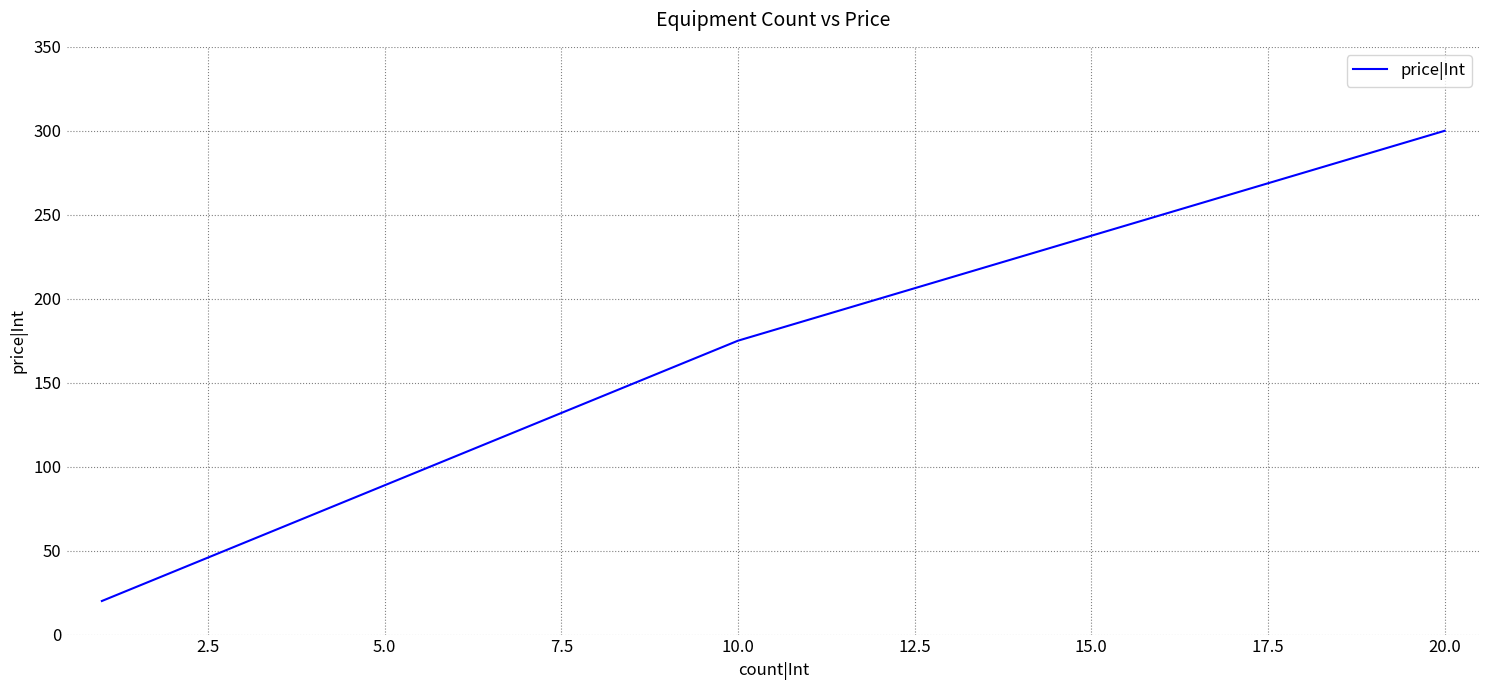

What is the difference between the maximum and minimum values?

280